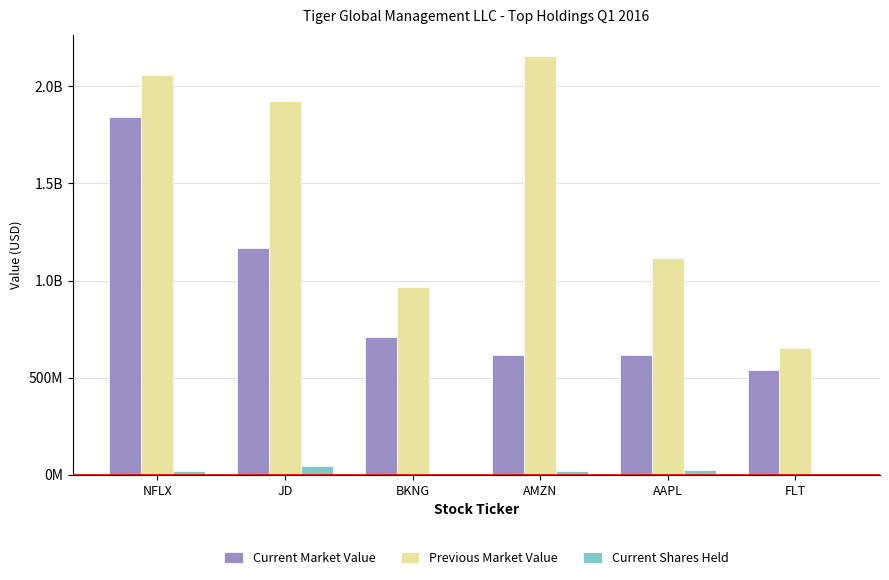

What are all the series names shown in the legend?

Current Market Value, Previous Market Value, Current Shares Held